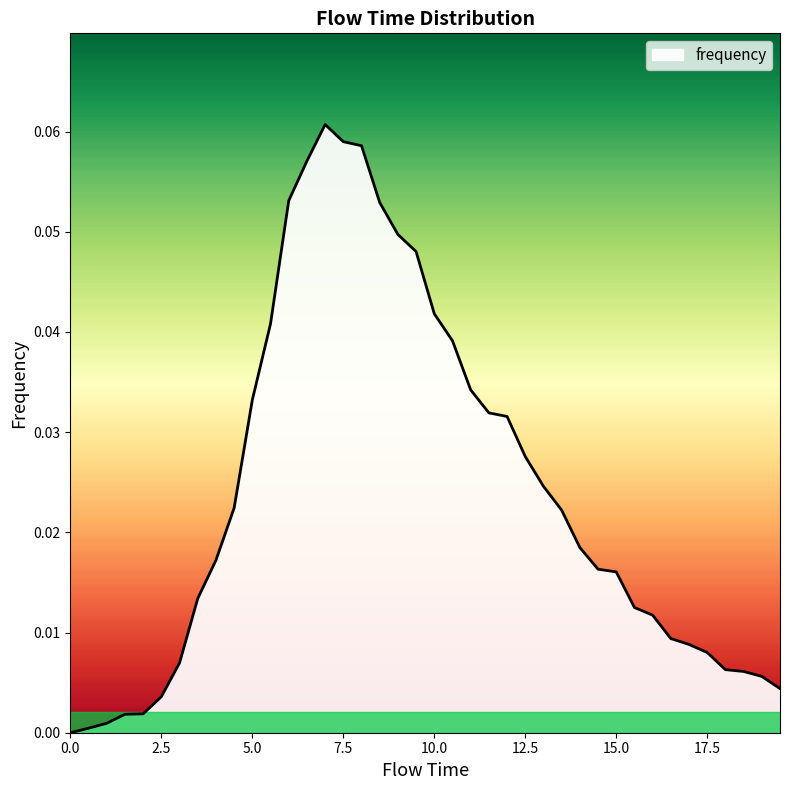

Where is the first local maximum?

7.0